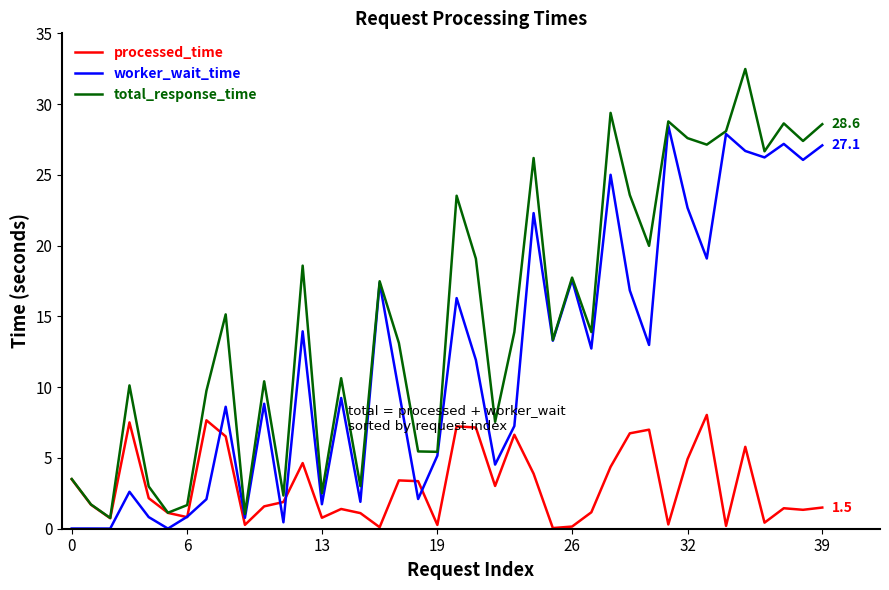

Which series has the widest spread of values?

total_response_time